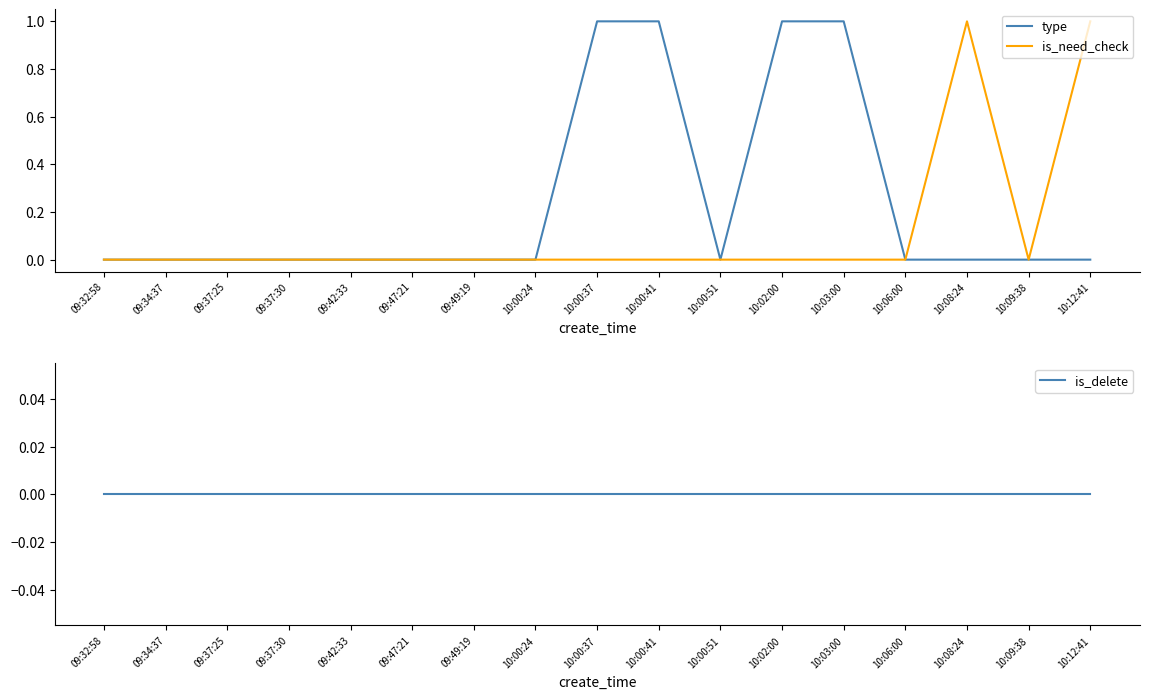

Reading right to left, extract all data points from this chart.

type: 10:12:41=0	10:09:38=0	10:08:24=0	10:06:00=0	10:03:00=1	10:02:00=1	10:00:51=0	10:00:41=1	10:00:37=1	10:00:24=0	09:49:19=0	09:47:21=0	09:42:33=0	09:37:30=0	09:37:25=0	09:34:37=0	09:32:58=0
is_need_check: 10:12:41=1	10:09:38=0	10:08:24=1	10:06:00=0	10:03:00=0	10:02:00=0	10:00:51=0	10:00:41=0	10:00:37=0	10:00:24=0	09:49:19=0	09:47:21=0	09:42:33=0	09:37:30=0	09:37:25=0	09:34:37=0	09:32:58=0
is_delete: 10:12:41=0	10:09:38=0	10:08:24=0	10:06:00=0	10:03:00=0	10:02:00=0	10:00:51=0	10:00:41=0	10:00:37=0	10:00:24=0	09:49:19=0	09:47:21=0	09:42:33=0	09:37:30=0	09:37:25=0	09:34:37=0	09:32:58=0